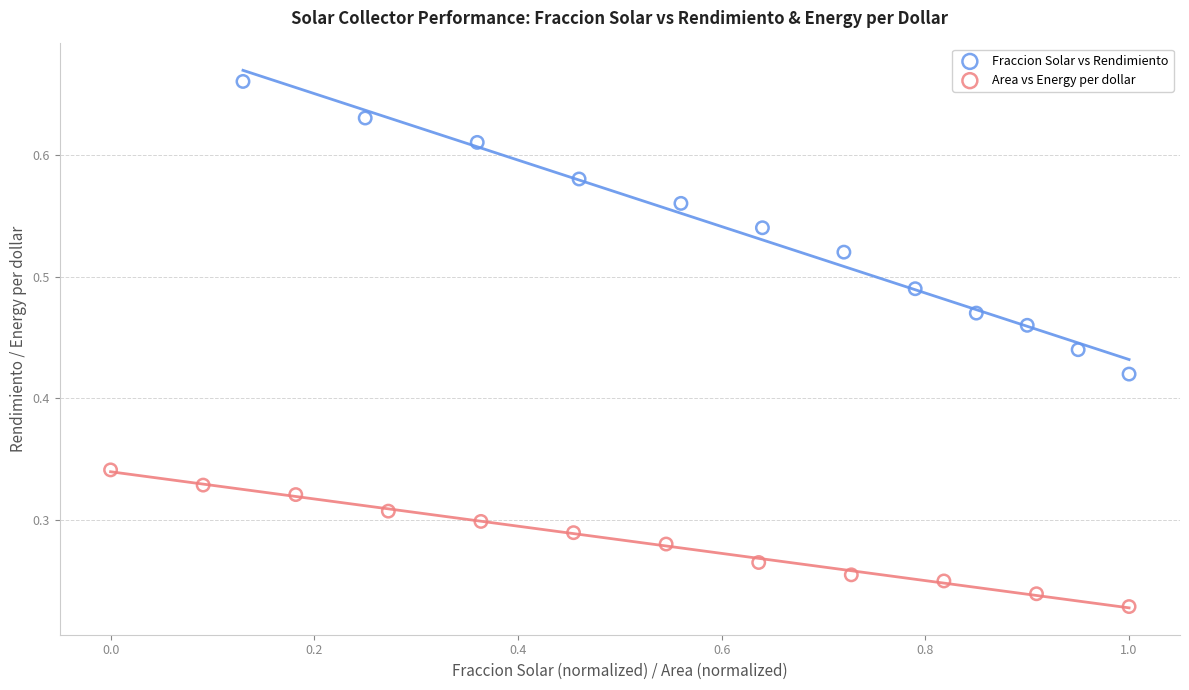

Which series contains the lowest Y value?

Area vs Energy per dollar